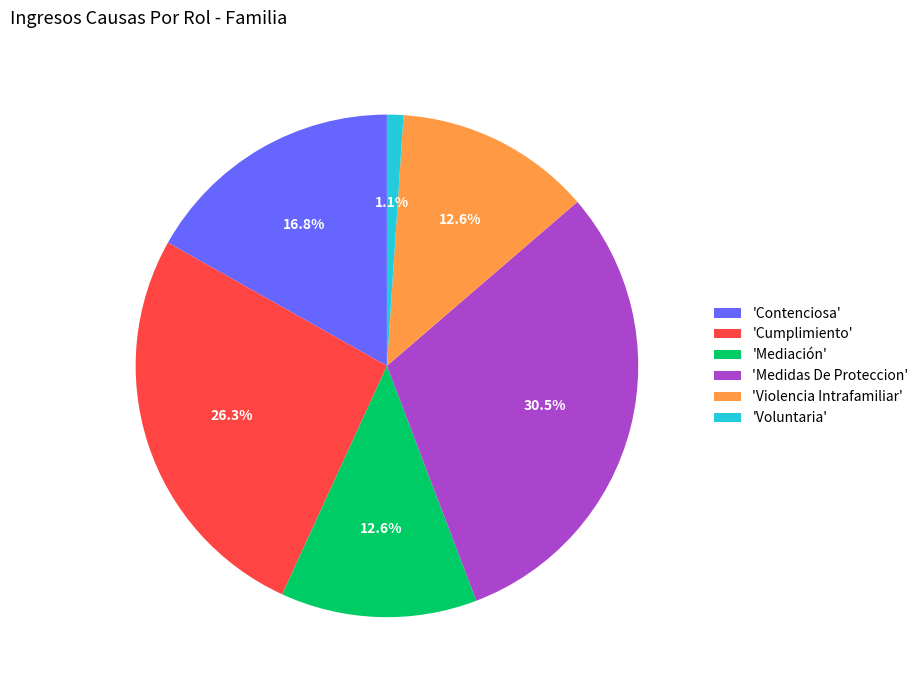

What portion of the pie excludes 'Voluntaria'?

98.9%